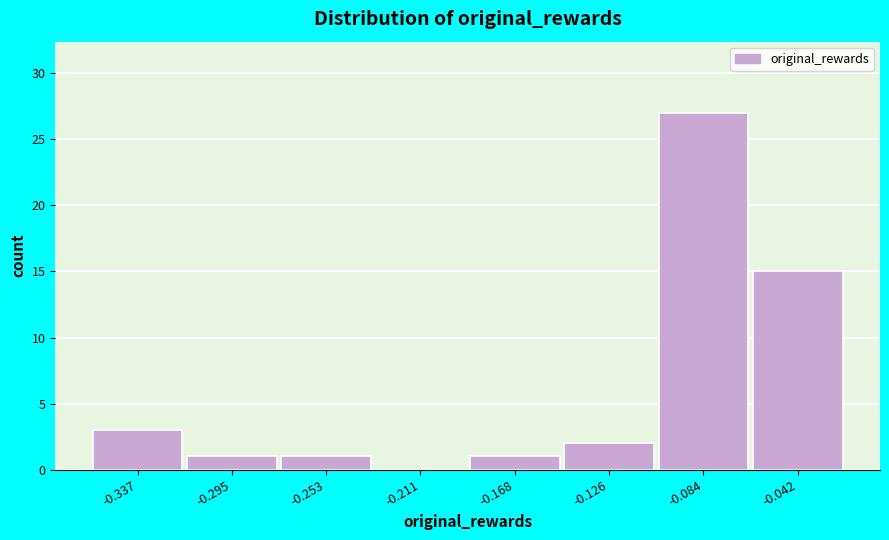

Reading left to right, what are all the values shown in this chart?

-0.337=3	-0.295=1	-0.253=1	-0.211=0	-0.168=1	-0.126=2	-0.084=27	-0.042=15